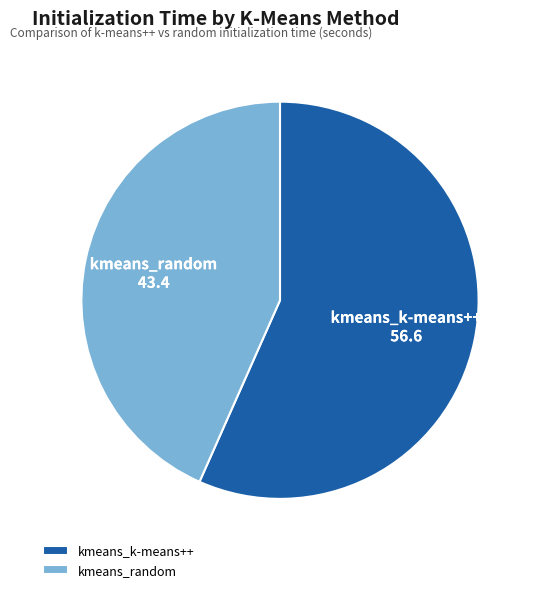

Which category has the smallest portion of the pie?

kmeans_random